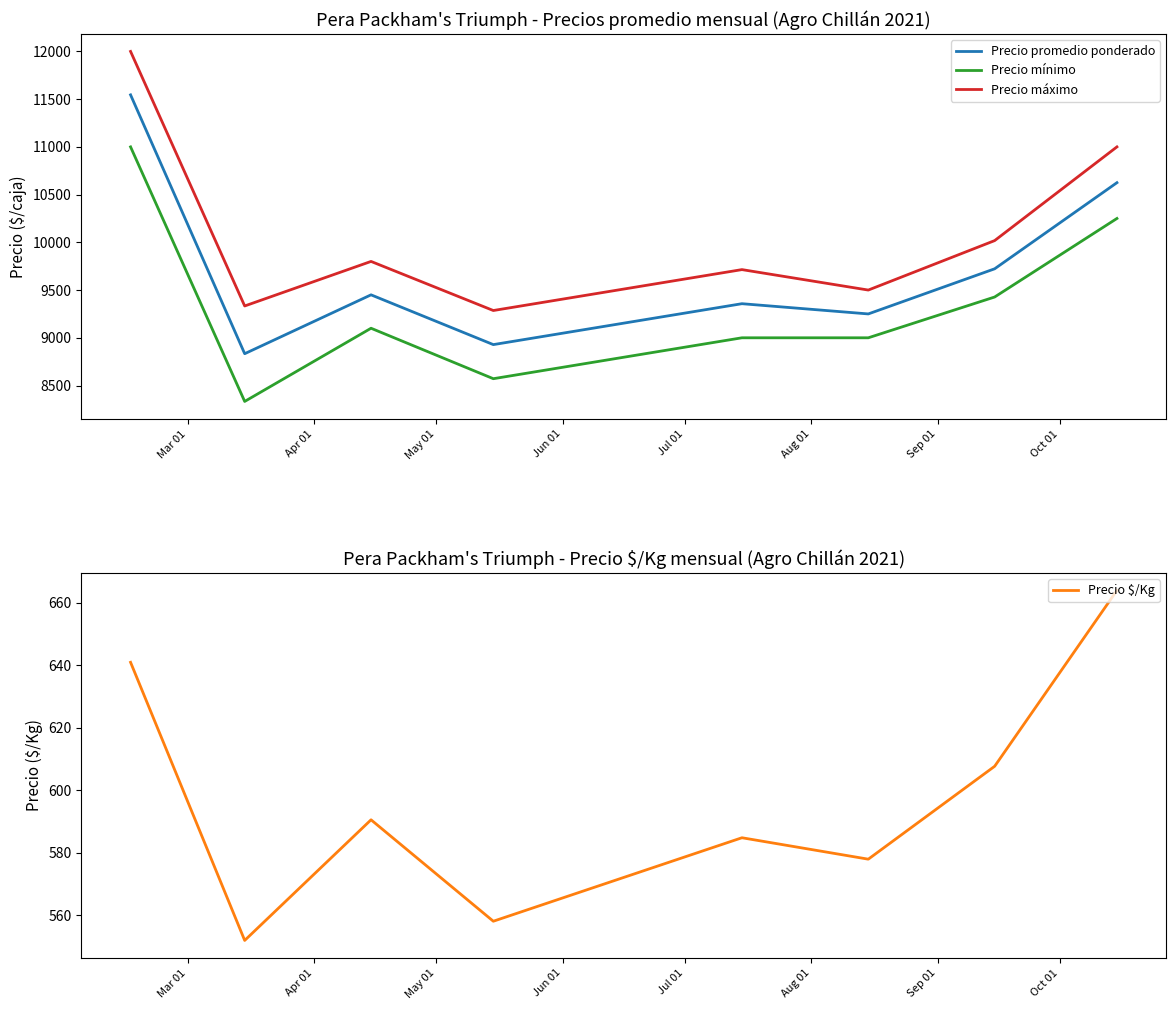

What is the minimum value for Precio máximo?

9285.7